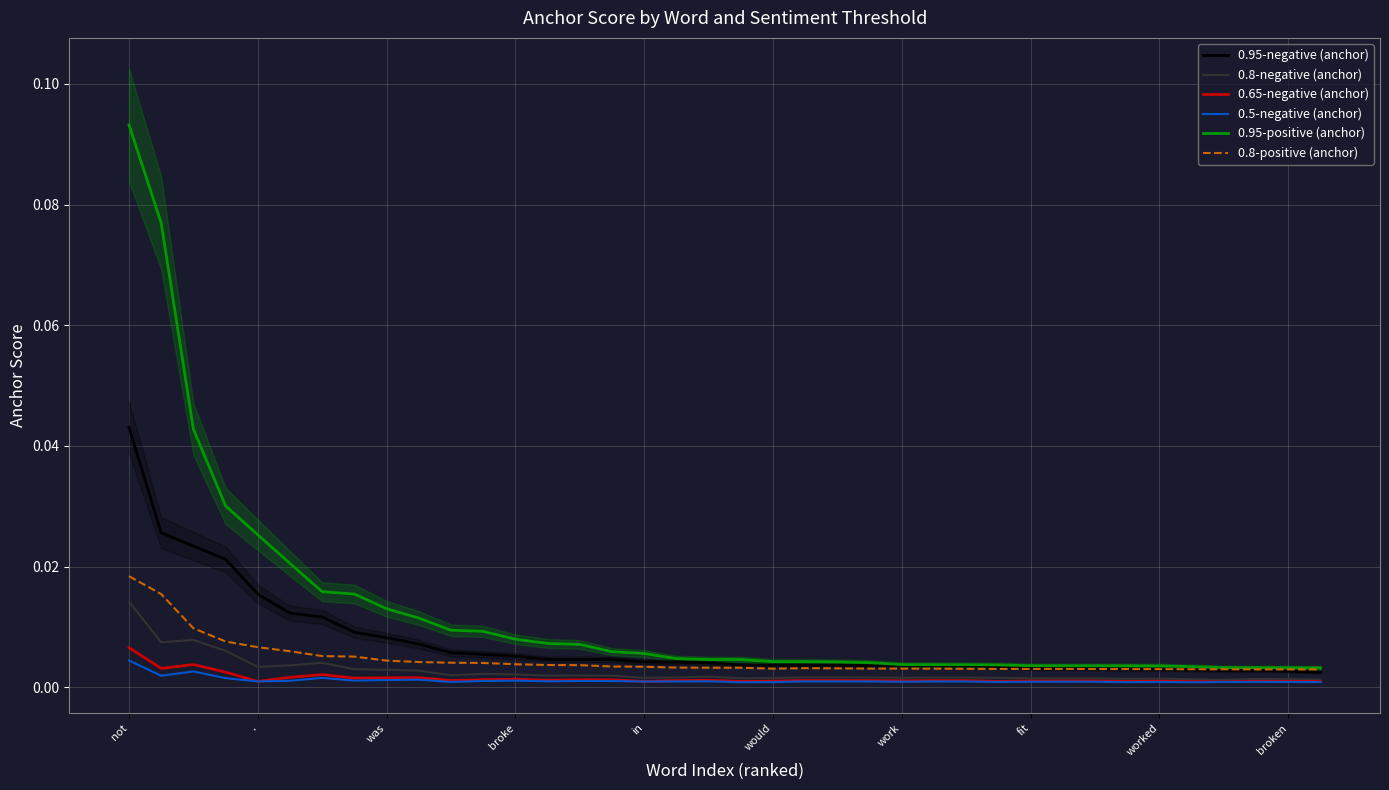

Which has a higher value, 25 or 33?

25